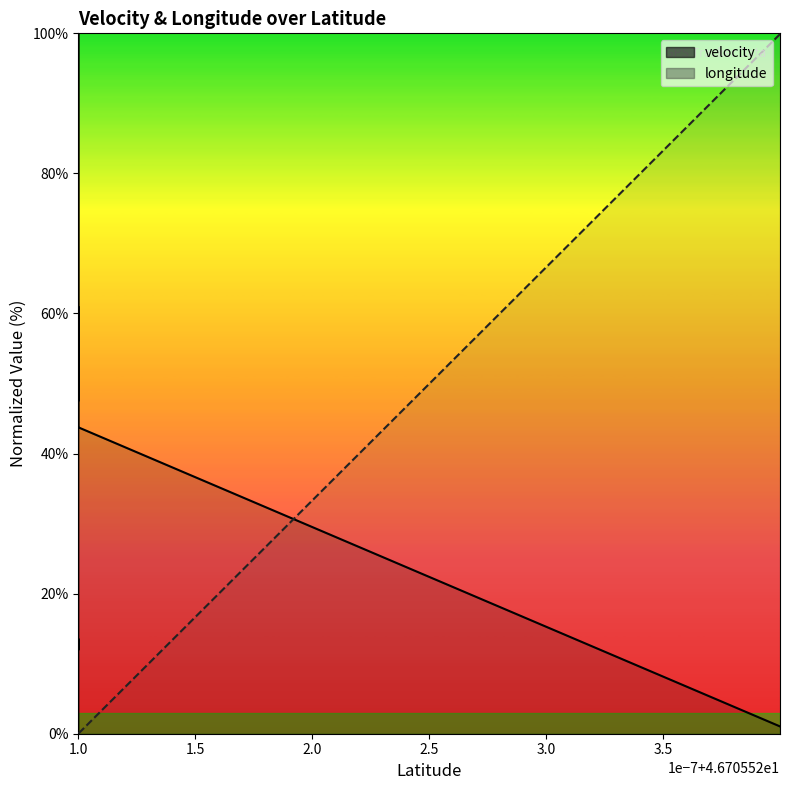

At which category is the sum across all series the highest?

46.7055204